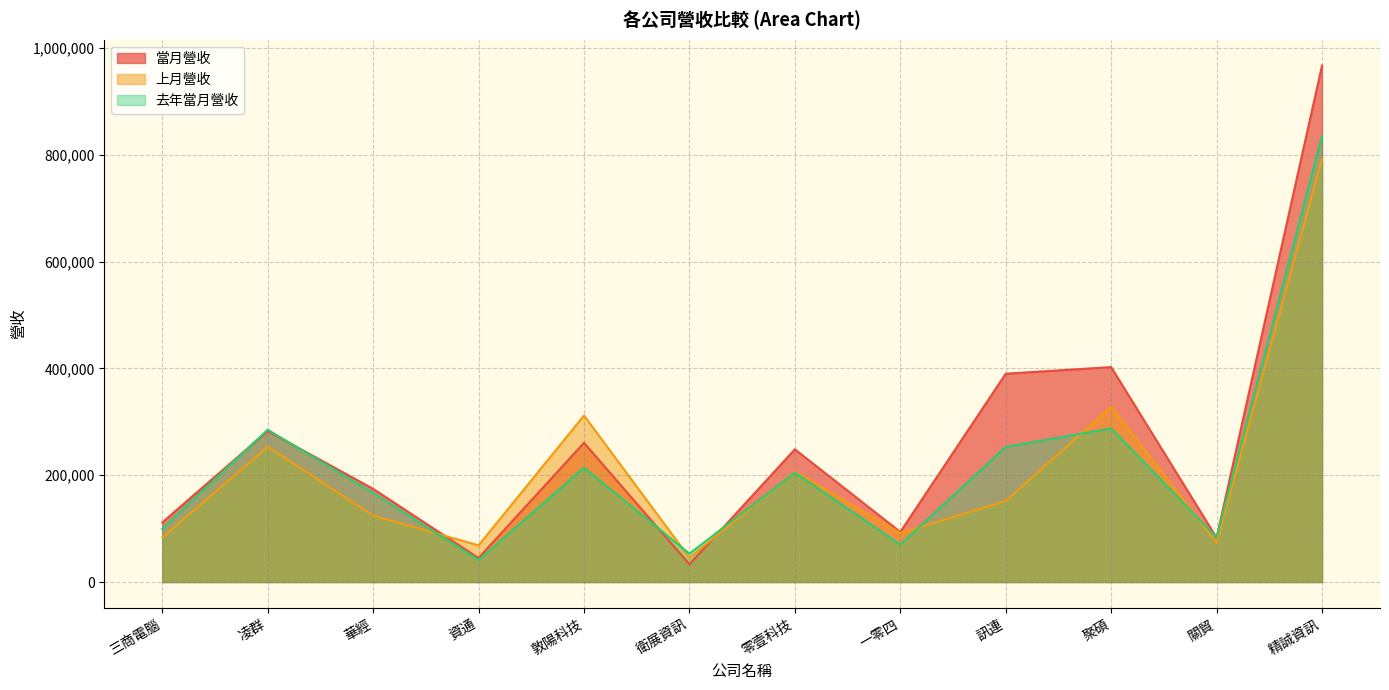

Does the chart have visible grid lines?

Yes